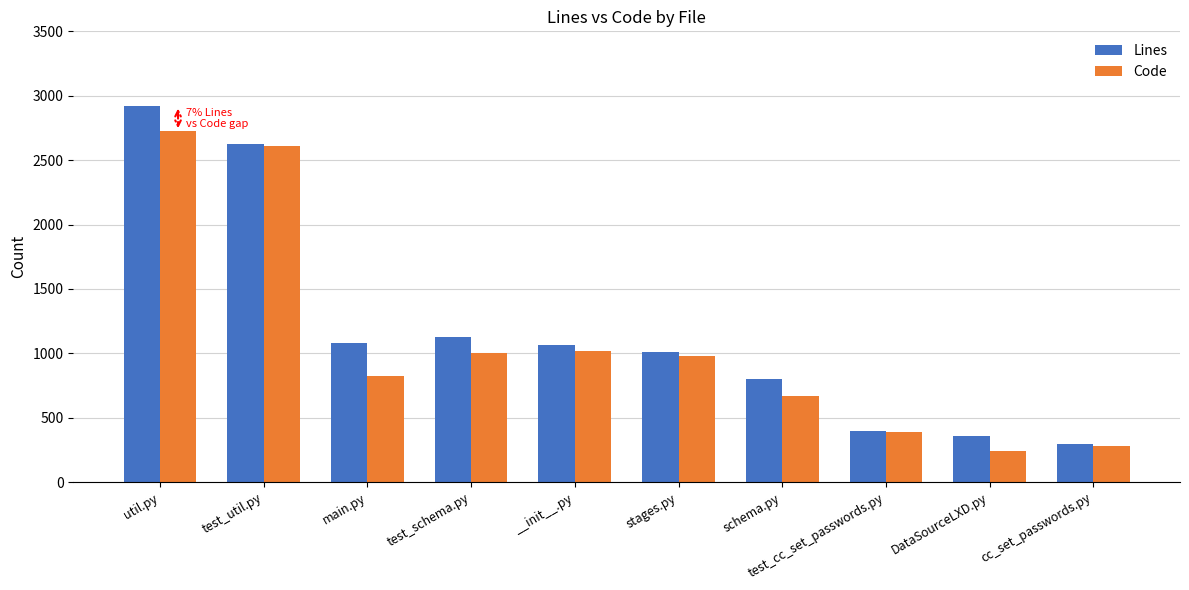

What is the greatest value displayed?

2922